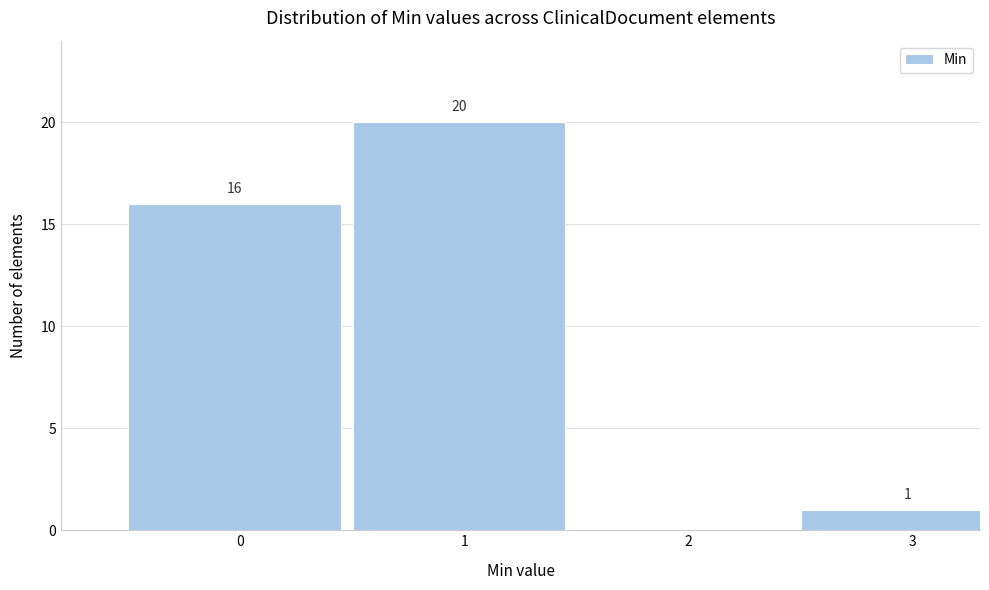

Reading left to right, list all the values displayed in this chart.

0=16	1=20	2=0	3=1